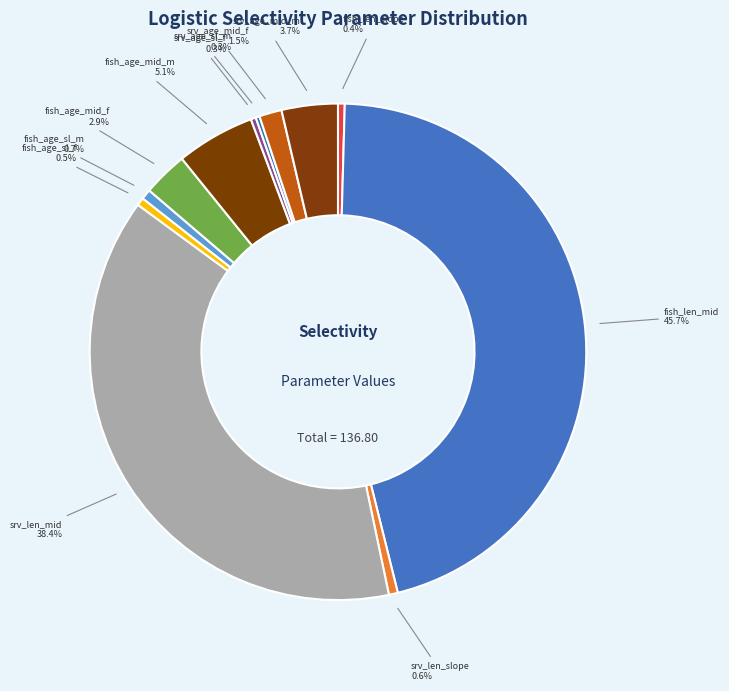

Between srv_len_slope and fish_age_mid_m, which is larger?

fish_age_mid_m